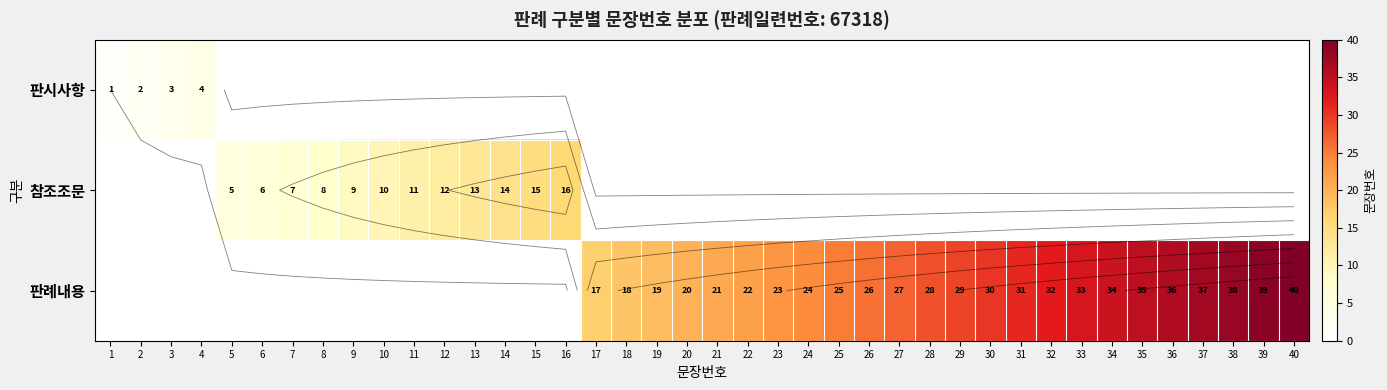

Between 24 and 34, which series saw the biggest shift?

판례내용